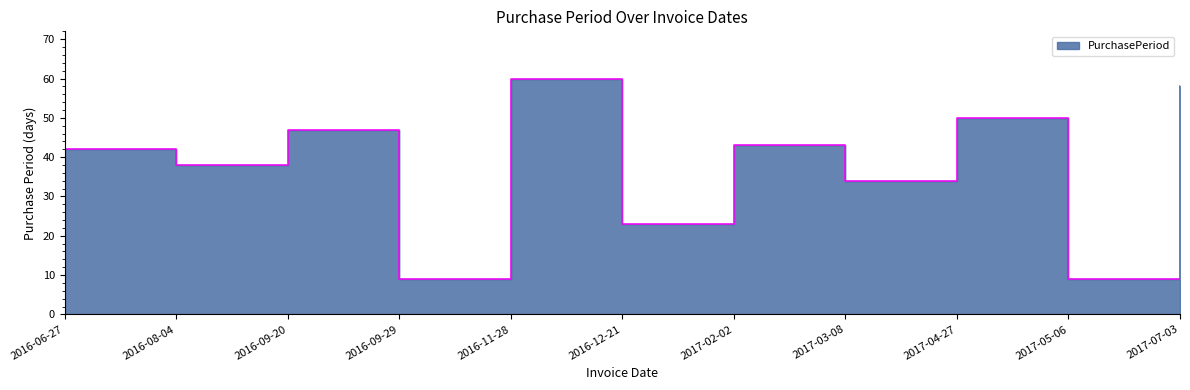

At which category does the chart reach its minimum across all series?

2016-09-29